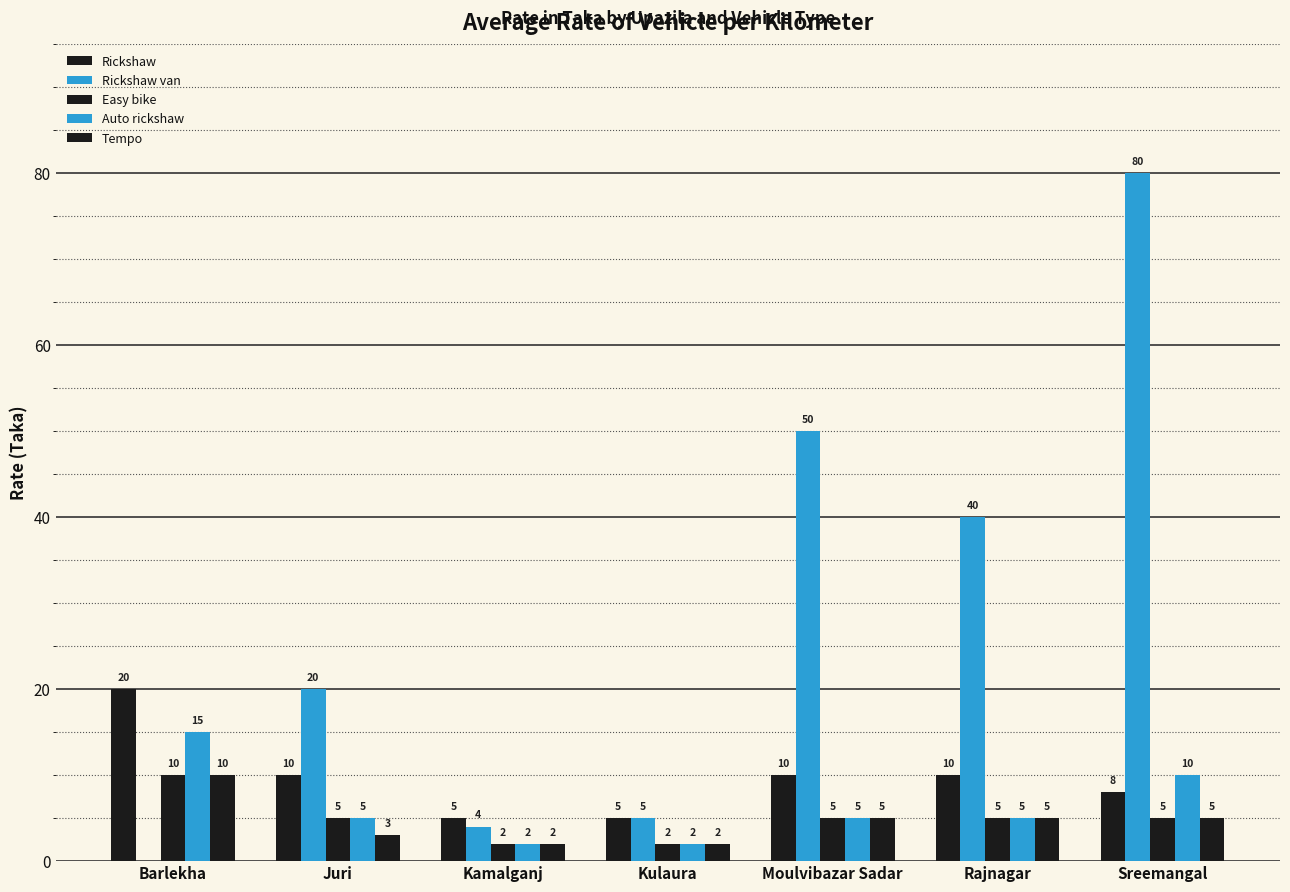

Reading right to left, extract all data points from this chart.

Rickshaw: 8	10	10	5	5	10	20
Rickshaw van: 80	40	50	5	4	20	0
Easy bike: 5	5	5	2	2	5	10
Auto rickshaw: 10	5	5	2	2	5	15
Tempo: 5	5	5	2	2	3	10